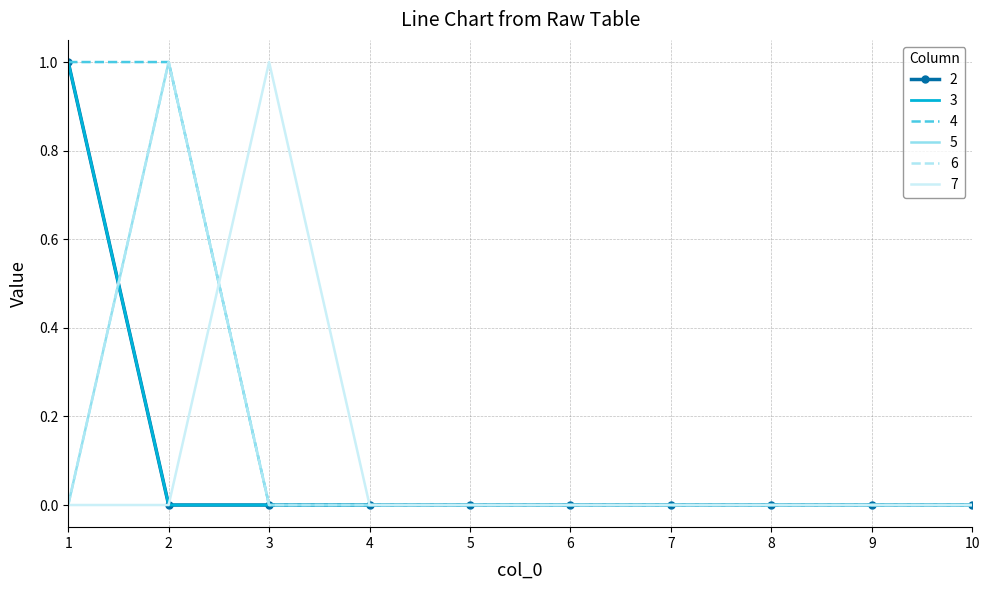

Which series has the widest spread of values?

2